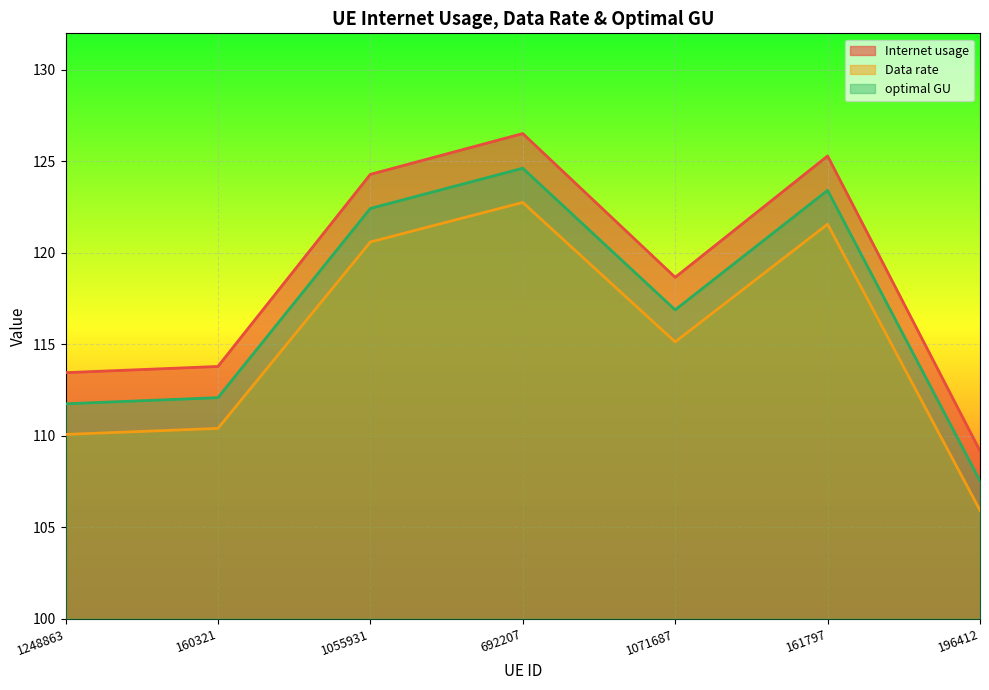

What is the difference between the highest and lowest values at 692207?

3.8